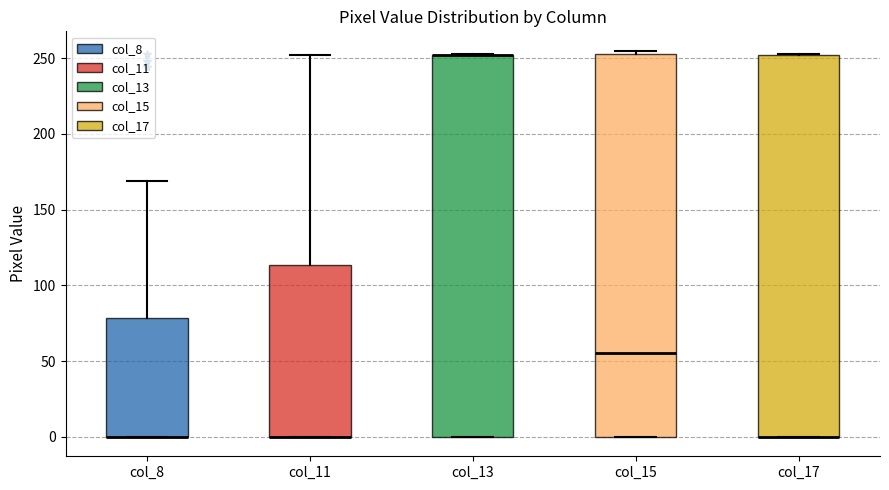

Reading left to right, read every box against the y-axis: the position of its median line, the range the box covers, and the ends of its whiskers. The values are not printed on the chart, so give them approximately, as read against the axis.

col_8: median 0 (drawn on the box's lower edge), box 0 to 80, whiskers 0 to 170
col_11: median 0 (drawn on the box's lower edge), box 0 to 115, whiskers 0 to 250
col_13: median 250 (drawn on the box's upper edge), box 0 to 250, whiskers 0 to 255
col_15: median 55, box 0 to 255, whiskers 0 to 255 (just above the box's upper edge)
col_17: median 0 (drawn on the box's lower edge), box 0 to 250, whiskers 0 to 255